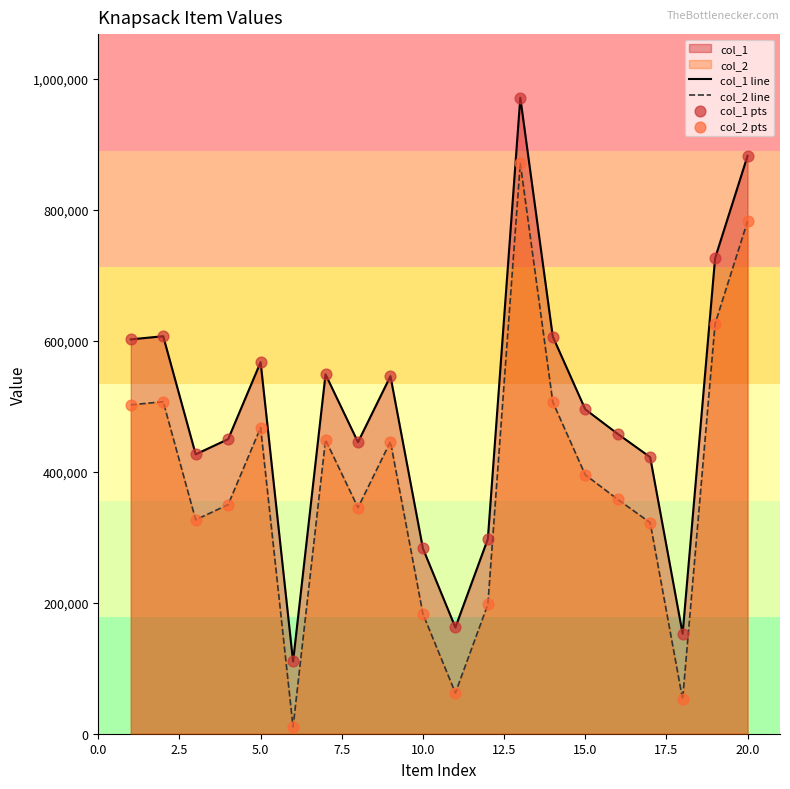

At how many categories does at least one series exceed 747030?

2